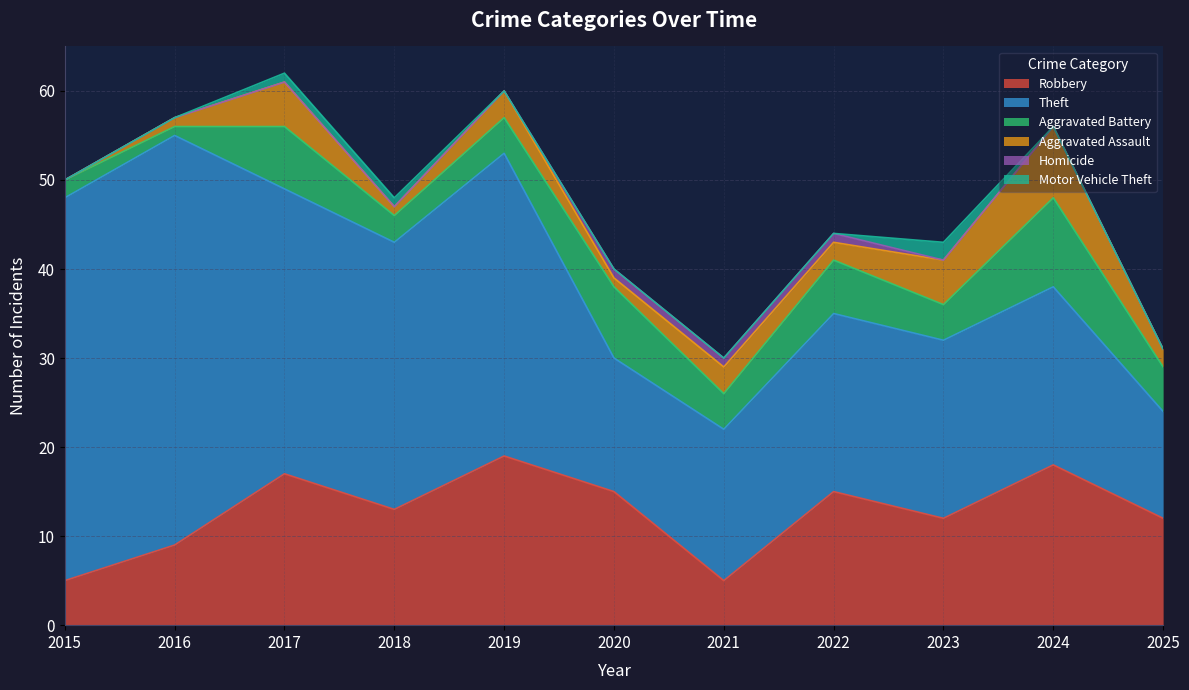

How many values in the Homicide series exceed 0?

3